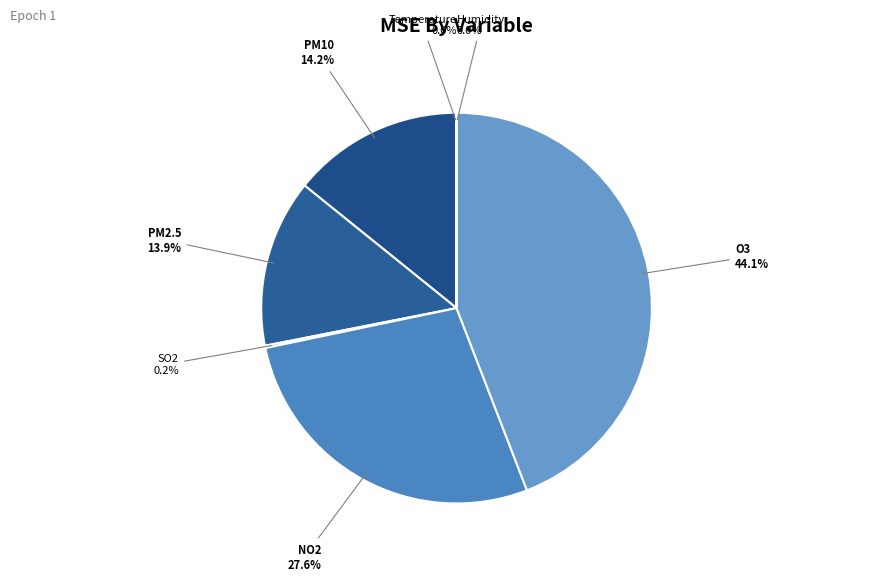

What percentage do PM2.5 and PM10 together represent?

28.1%